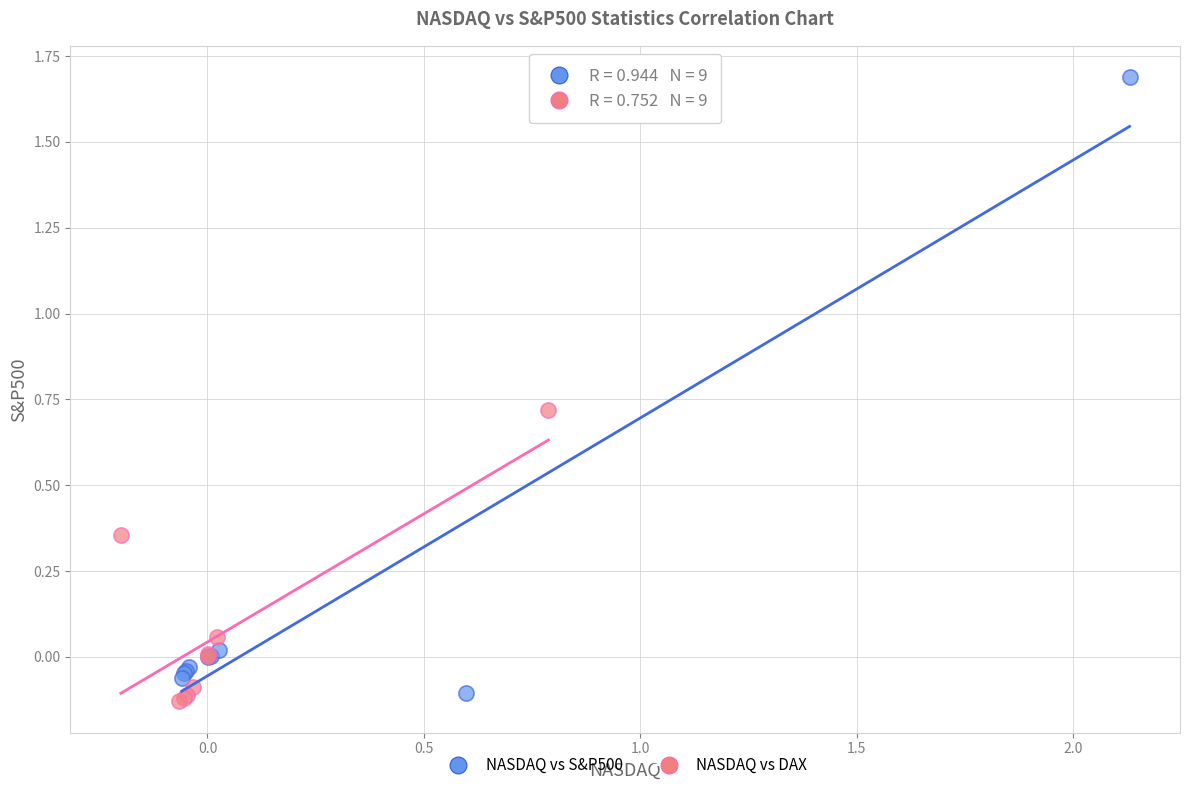

Which series reaches the minimum Y coordinate?

NASDAQ vs DAX